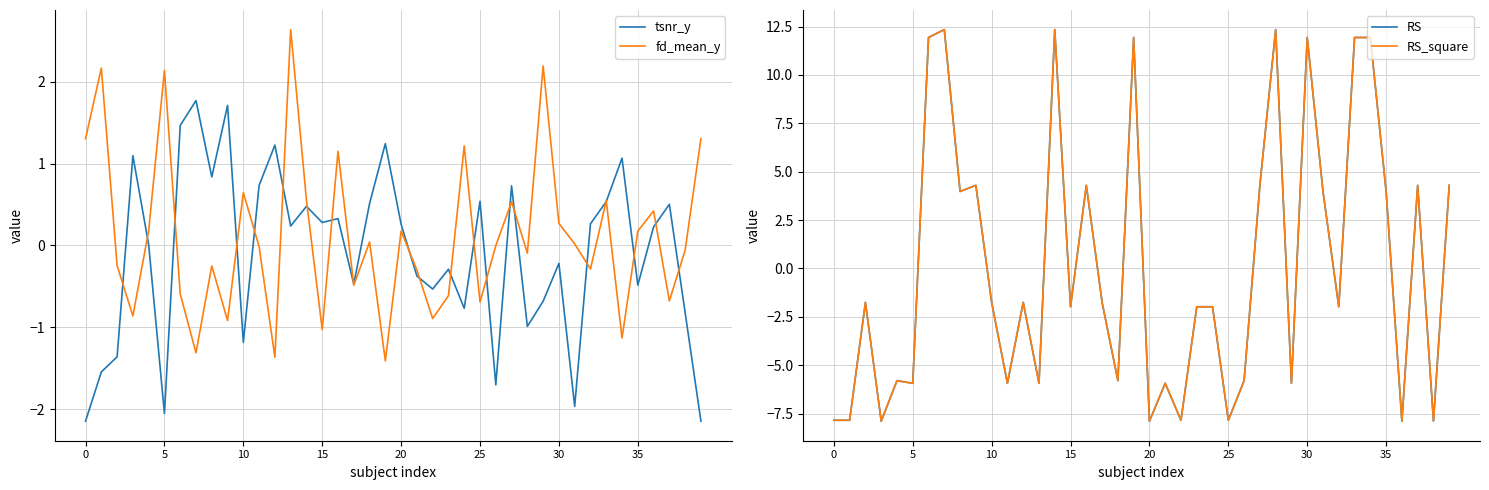

Count the number of data series in this chart.

4